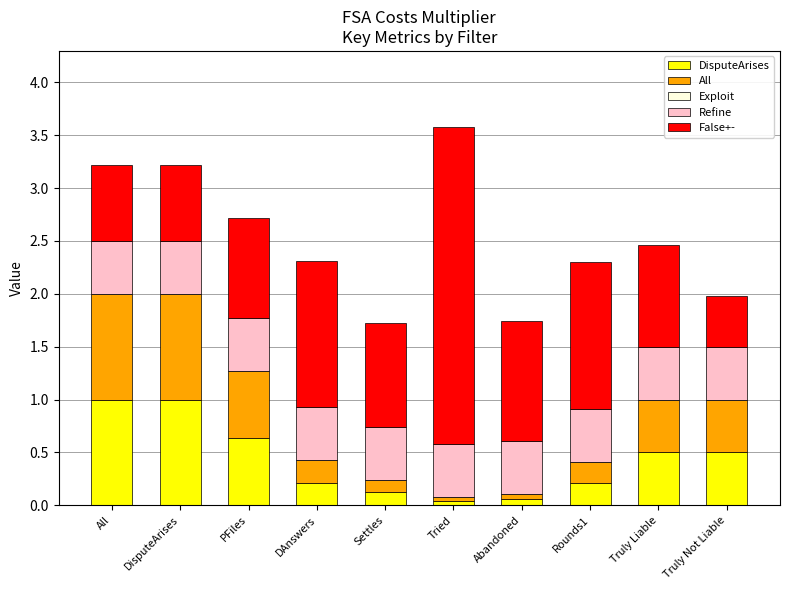

Are the bars horizontal?

No